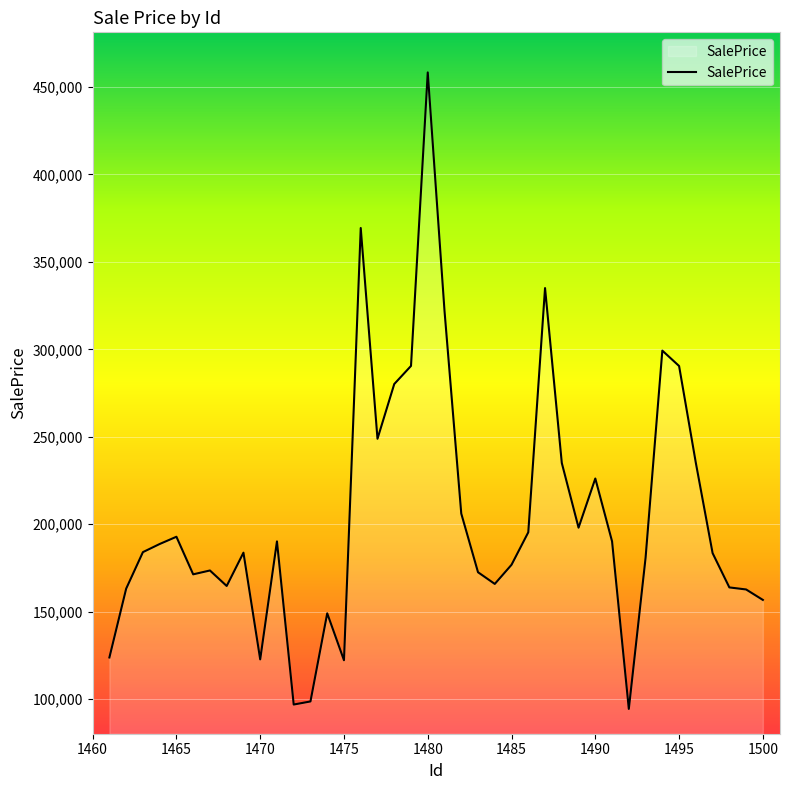

What is the difference between the maximum and minimum values?

363774